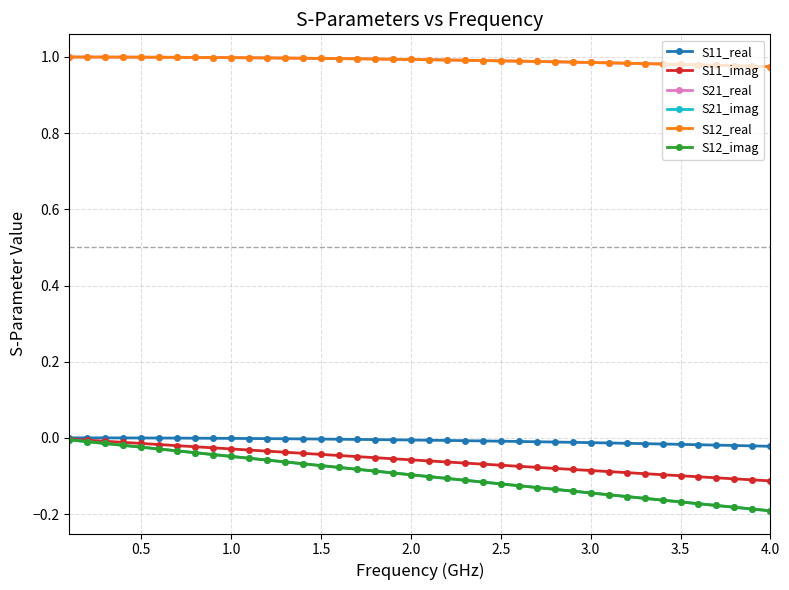

Reading left to right, what are all the values shown in this chart?

S11_real: 0.0	0.0	0.0	0.0	-0.0	-0.0	-0.0	-0.0	-0.0	-0.0	-0.0	-0.0	-0.0	-0.0	-0.0	-0.0	-0.0	-0.0	-0.0	-0.0	-0.0	-0.0	-0.0	-0.0	-0.0	-0.0	-0.0	-0.0	-0.0	-0.0	-0.0	-0.0	-0.0	-0.0	-0.0	-0.0	-0.0	-0.0	-0.0	-0.0
S11_imag: -0.0	-0.0	-0.0	-0.0	-0.0	-0.0	-0.0	-0.0	-0.0	-0.0	-0.0	-0.0	-0.0	-0.0	-0.0	-0.0	-0.0	-0.1	-0.1	-0.1	-0.1	-0.1	-0.1	-0.1	-0.1	-0.1	-0.1	-0.1	-0.1	-0.1	-0.1	-0.1	-0.1	-0.1	-0.1	-0.1	-0.1	-0.1	-0.1	-0.1
S21_real: 1.0	1.0	1.0	1.0	1.0	1.0	1.0	1.0	1.0	1.0	1.0	1.0	1.0	1.0	1.0	1.0	1.0	1.0	1.0	1.0	1.0	1.0	1.0	1.0	1.0	1.0	1.0	1.0	1.0	1.0	1.0	1.0	1.0	1.0	1.0	1.0	1.0	1.0	1.0	1.0
S21_imag: -0.0	-0.0	-0.0	-0.0	-0.0	-0.0	-0.0	-0.0	-0.0	-0.0	-0.1	-0.1	-0.1	-0.1	-0.1	-0.1	-0.1	-0.1	-0.1	-0.1	-0.1	-0.1	-0.1	-0.1	-0.1	-0.1	-0.1	-0.1	-0.1	-0.1	-0.1	-0.2	-0.2	-0.2	-0.2	-0.2	-0.2	-0.2	-0.2	-0.2
S12_real: 1.0	1.0	1.0	1.0	1.0	1.0	1.0	1.0	1.0	1.0	1.0	1.0	1.0	1.0	1.0	1.0	1.0	1.0	1.0	1.0	1.0	1.0	1.0	1.0	1.0	1.0	1.0	1.0	1.0	1.0	1.0	1.0	1.0	1.0	1.0	1.0	1.0	1.0	1.0	1.0
S12_imag: -0.0	-0.0	-0.0	-0.0	-0.0	-0.0	-0.0	-0.0	-0.0	-0.0	-0.1	-0.1	-0.1	-0.1	-0.1	-0.1	-0.1	-0.1	-0.1	-0.1	-0.1	-0.1	-0.1	-0.1	-0.1	-0.1	-0.1	-0.1	-0.1	-0.1	-0.1	-0.2	-0.2	-0.2	-0.2	-0.2	-0.2	-0.2	-0.2	-0.2